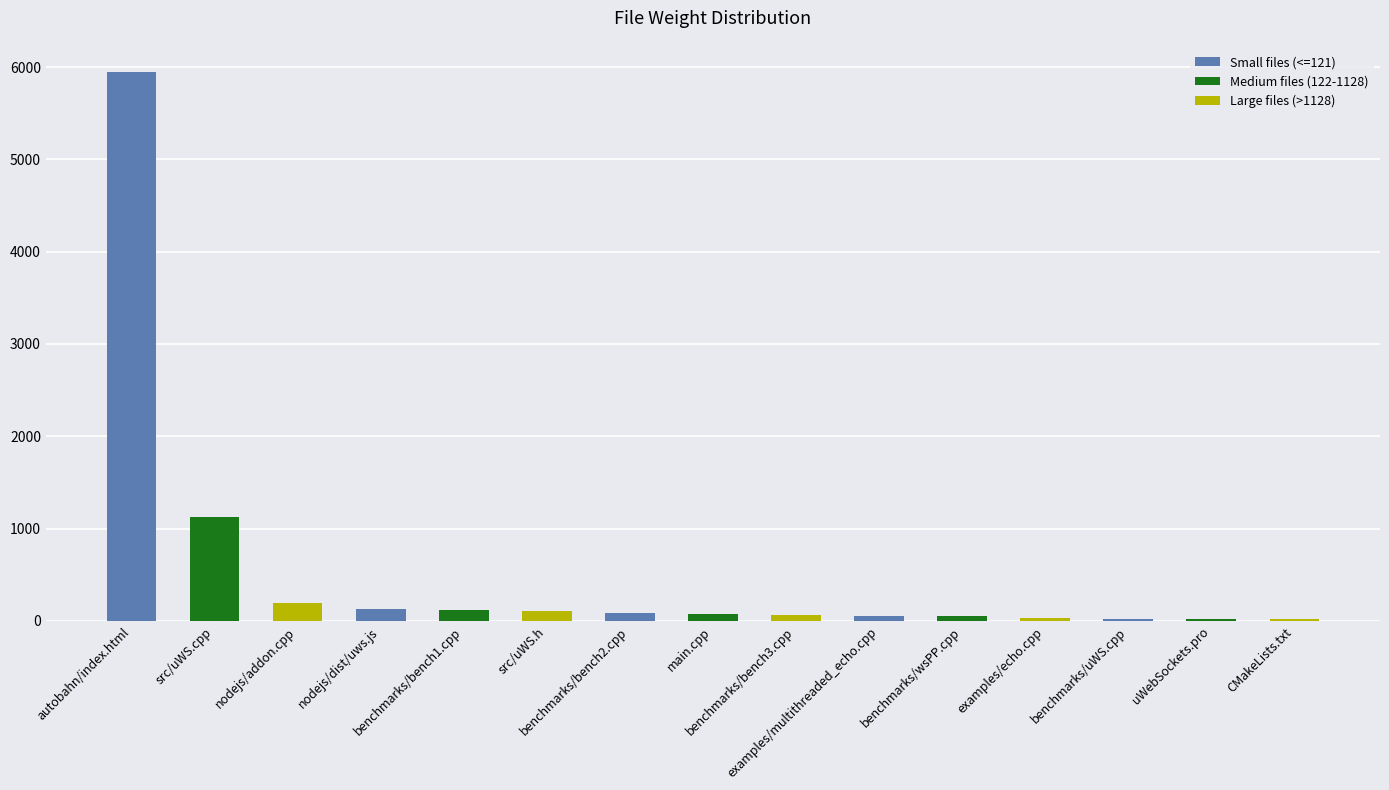

Rank the categories by value from highest to lowest.

autobahn/index.html, src/uWS.cpp, nodejs/addon.cpp, nodejs/dist/uws.js, benchmarks/bench1.cpp, src/uWS.h, benchmarks/bench2.cpp, main.cpp, benchmarks/bench3.cpp, examples/multithreaded_echo.cpp, benchmarks/wsPP.cpp, examples/echo.cpp, benchmarks/uWS.cpp, uWebSockets.pro, CMakeLists.txt